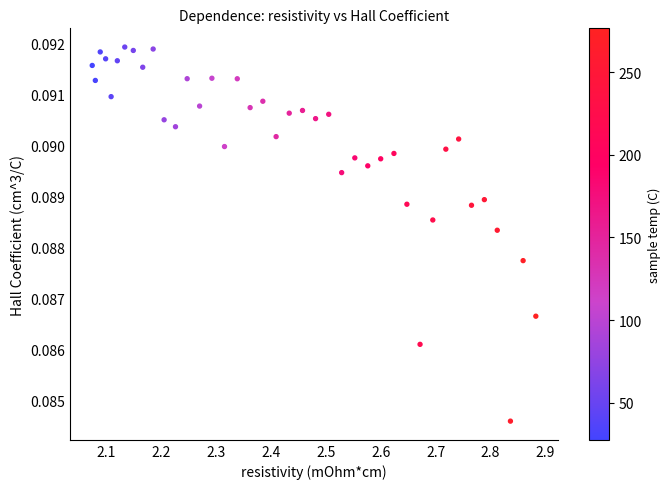

What is the range of X values (max minus min)?

0.8